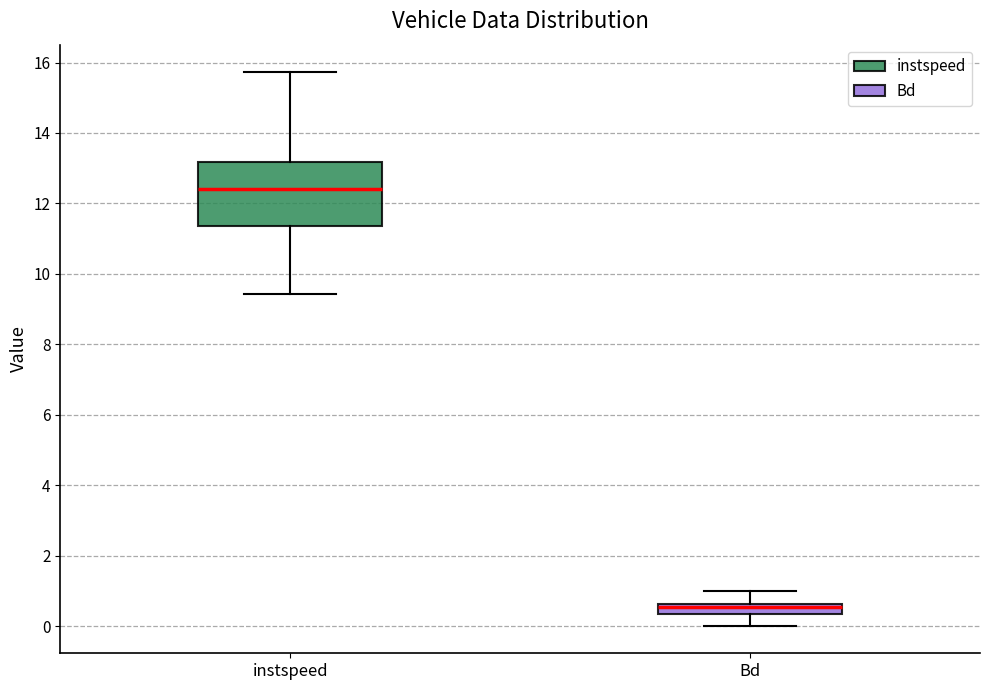

Which box has the lowest median line?

Bd